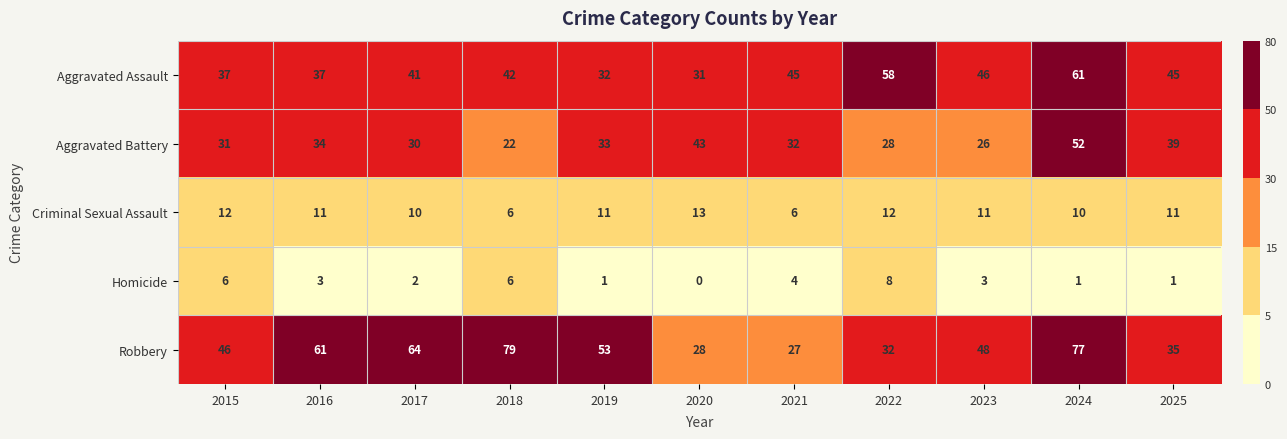

Is it true that Robbery equals 53 at 2019?

True